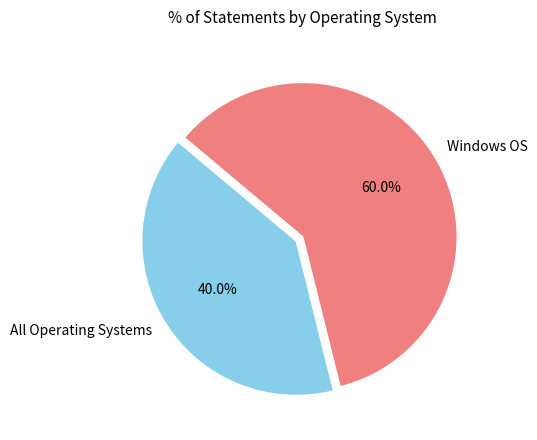

To the nearest percent, what portion does All Operating Systems represent?

40%